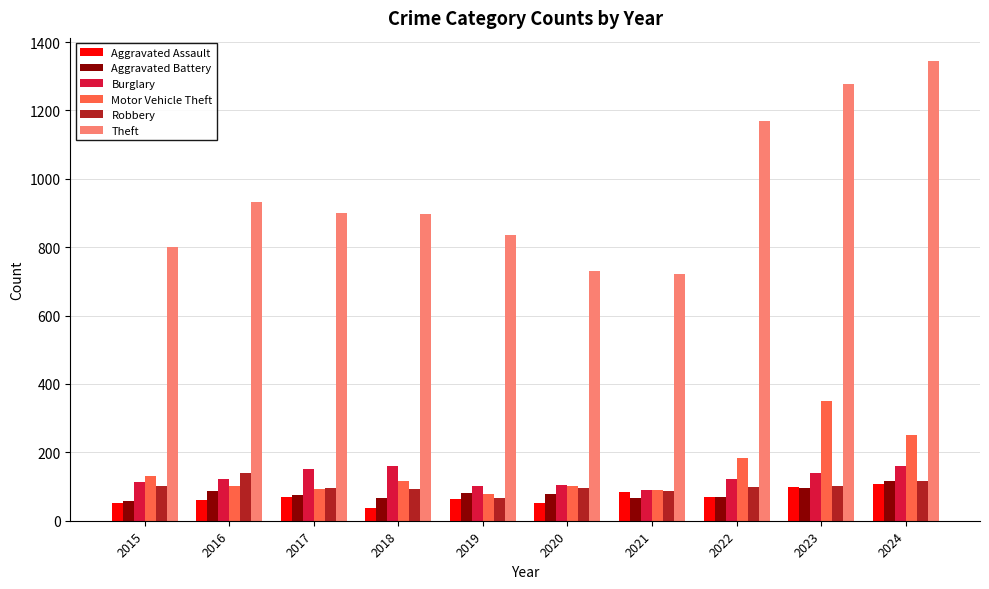

What is the difference between the second highest and minimum values in the Aggravated Battery series?

38